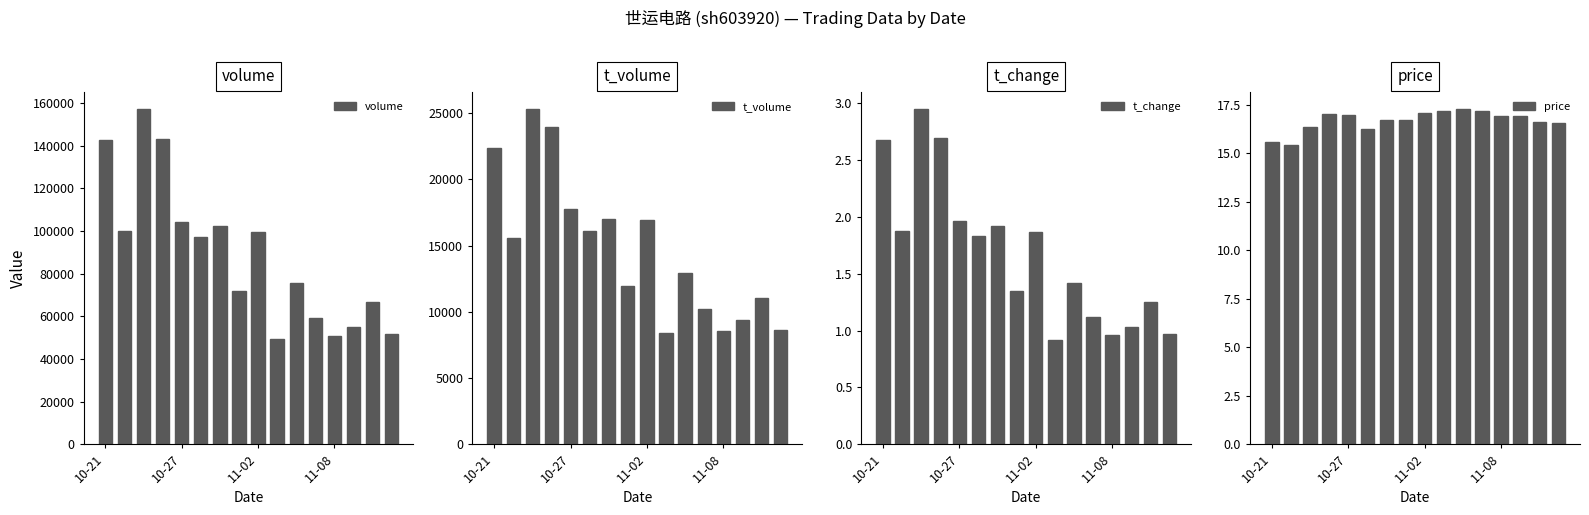

What is the sum of all price values?

266.7